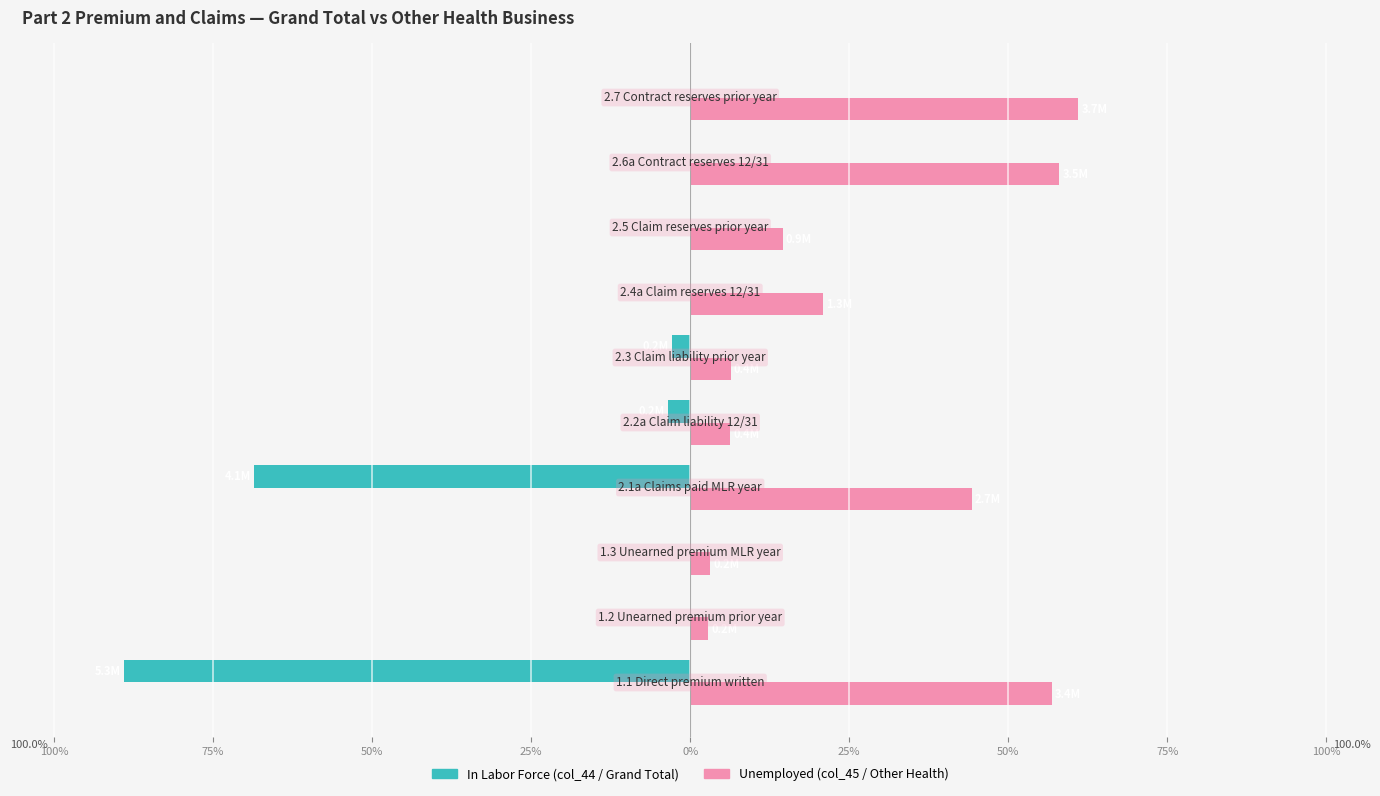

What are all the series names shown in the legend?

In Labor Force (col_44 / Grand Total), Unemployed (col_45 / Other Health)